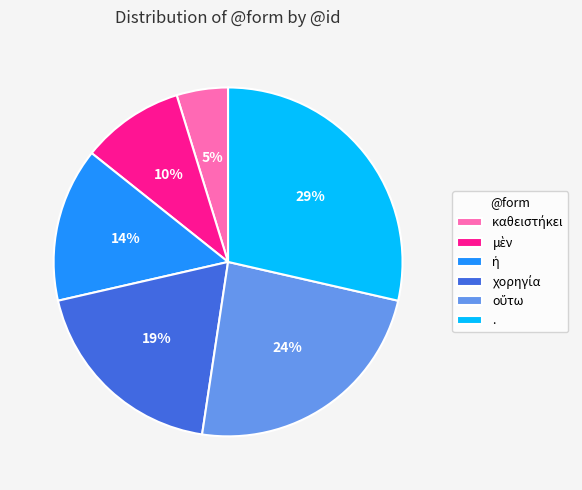

Is there any slice that represents more than half of the pie?

No